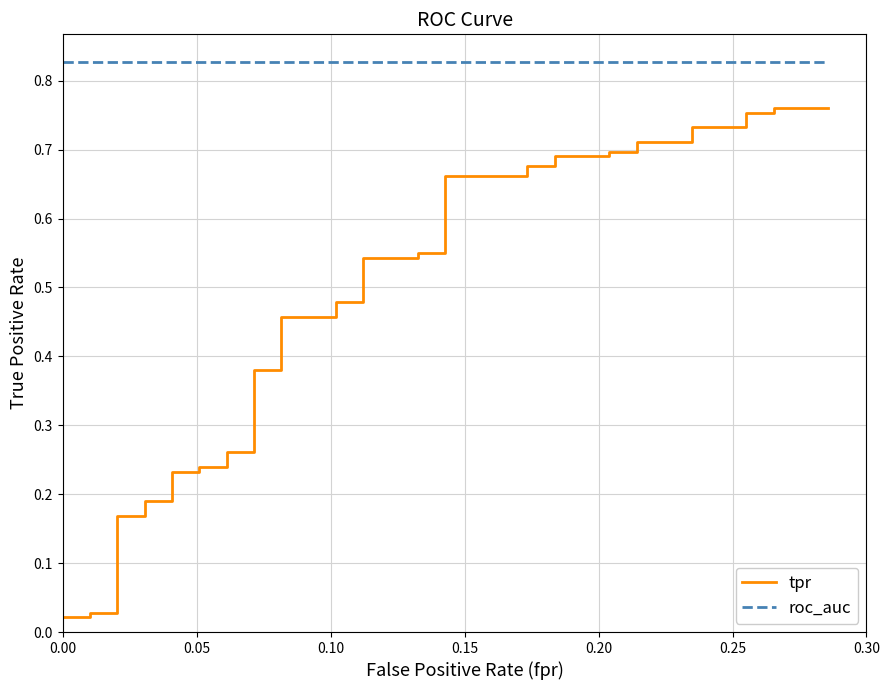

What is the average value of the tpr series?

0.5